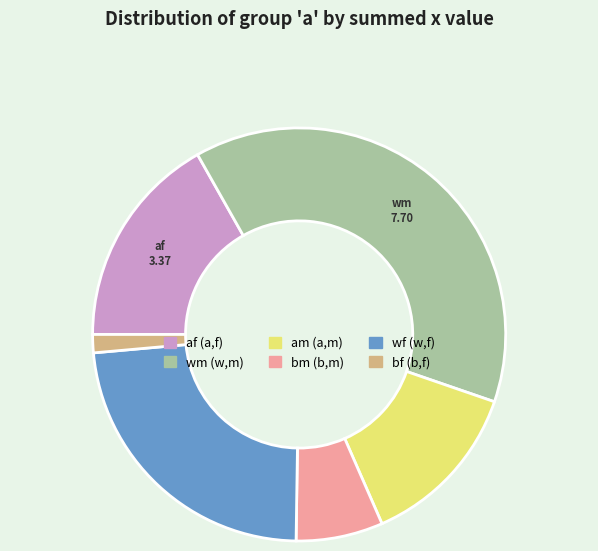

Does bf represent more than half of the total?

No